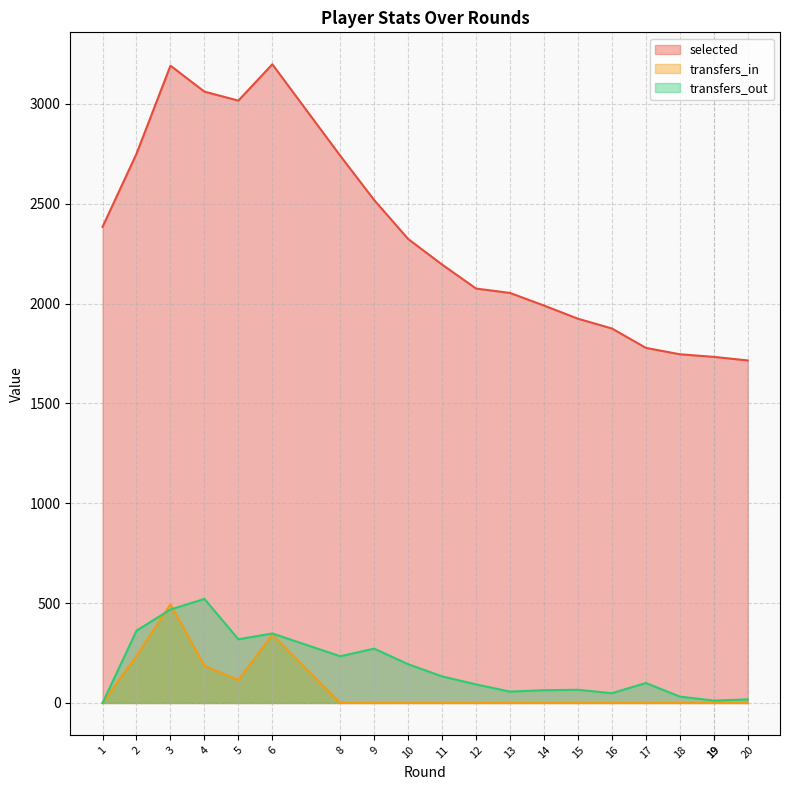

Reading left to right, extract all data points from this chart.

selected: 1=2384	2=2750	3=3191	4=3061	5=3016	6=3198	8=2740	9=2518	10=2323	11=2195	12=2075	13=2053	14=1990	15=1924	16=1875	17=1778	18=1746	19=1733	19=1733	20=1715
transfers_in: 1=0	2=235	3=494	4=186	5=115	6=342	8=0	9=0	10=0	11=0	12=0	13=0	14=0	15=0	16=0	17=0	18=0	19=0	19=0	20=0
transfers_out: 1=0	2=362	3=468	4=521	5=319	6=348	8=234	9=272	10=194	11=133	12=93	13=57	14=64	15=66	16=49	17=100	18=32	19=12	19=12	20=18